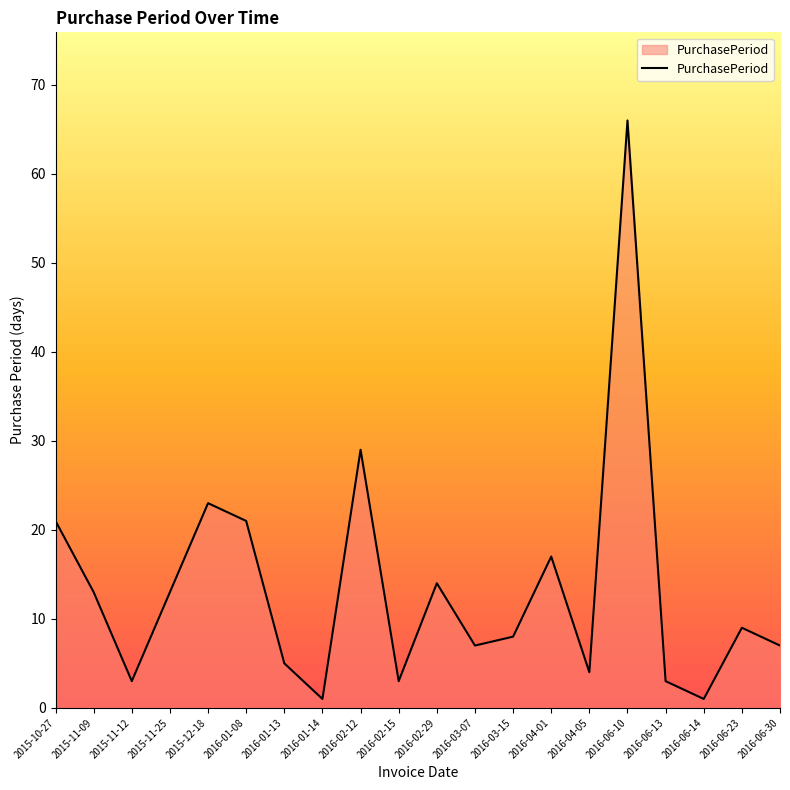

Between 2015-11-09 and 2016-06-13, which is larger?

2015-11-09